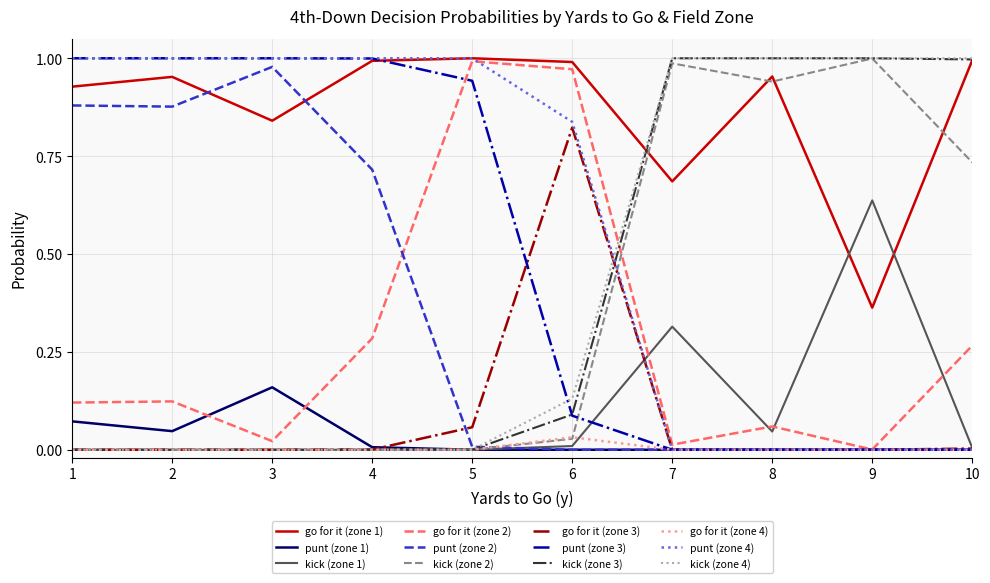

How many lines are shown in the chart?

12